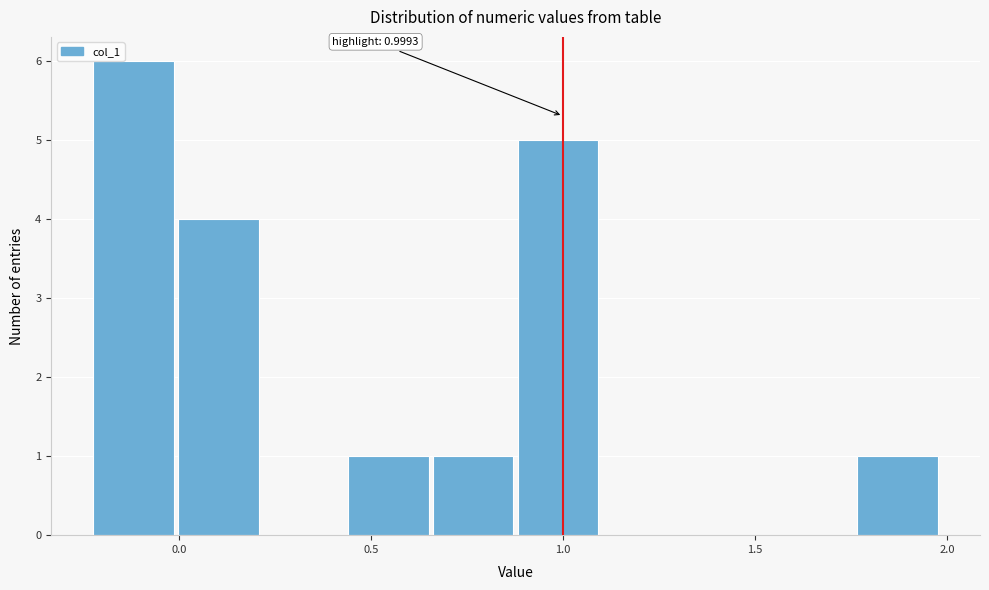

Which range on the x-axis has the tallest bar?

-0.20 to 0.00